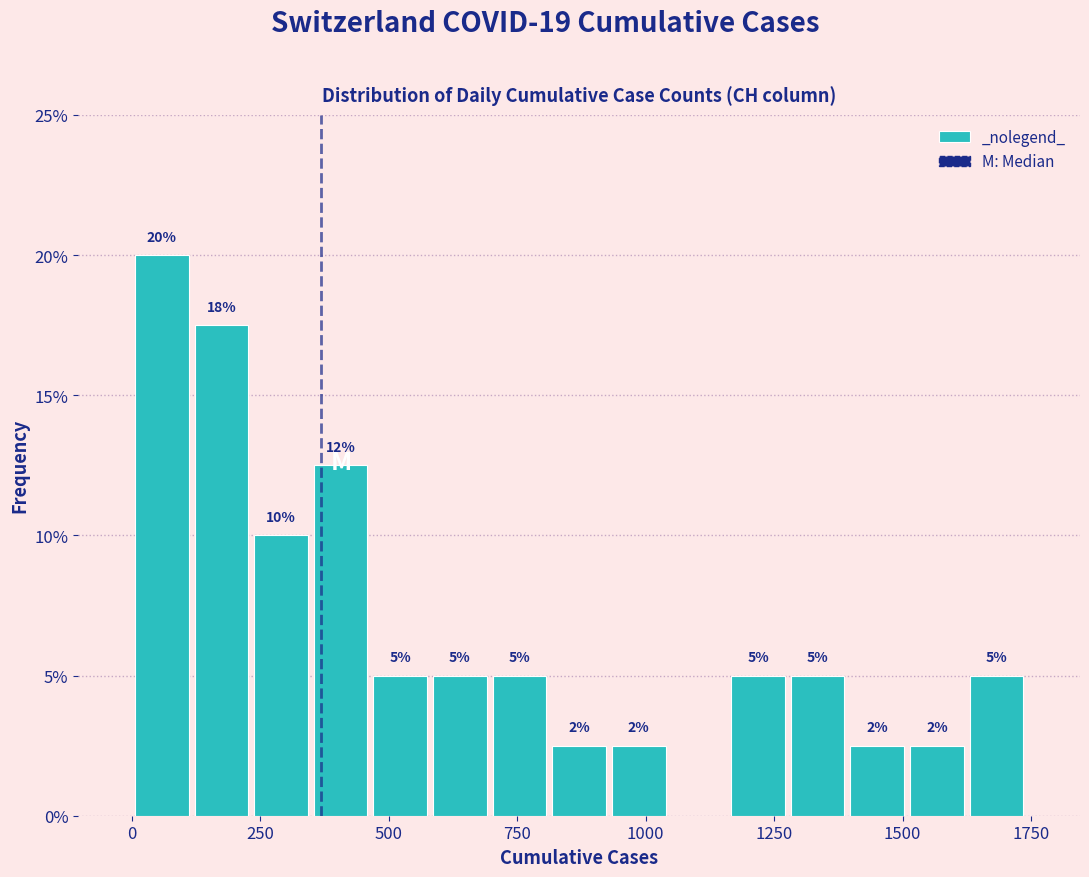

Around what value on the x-axis is the tallest bar? Give the approximate position of its centre, as read against the axis.

50